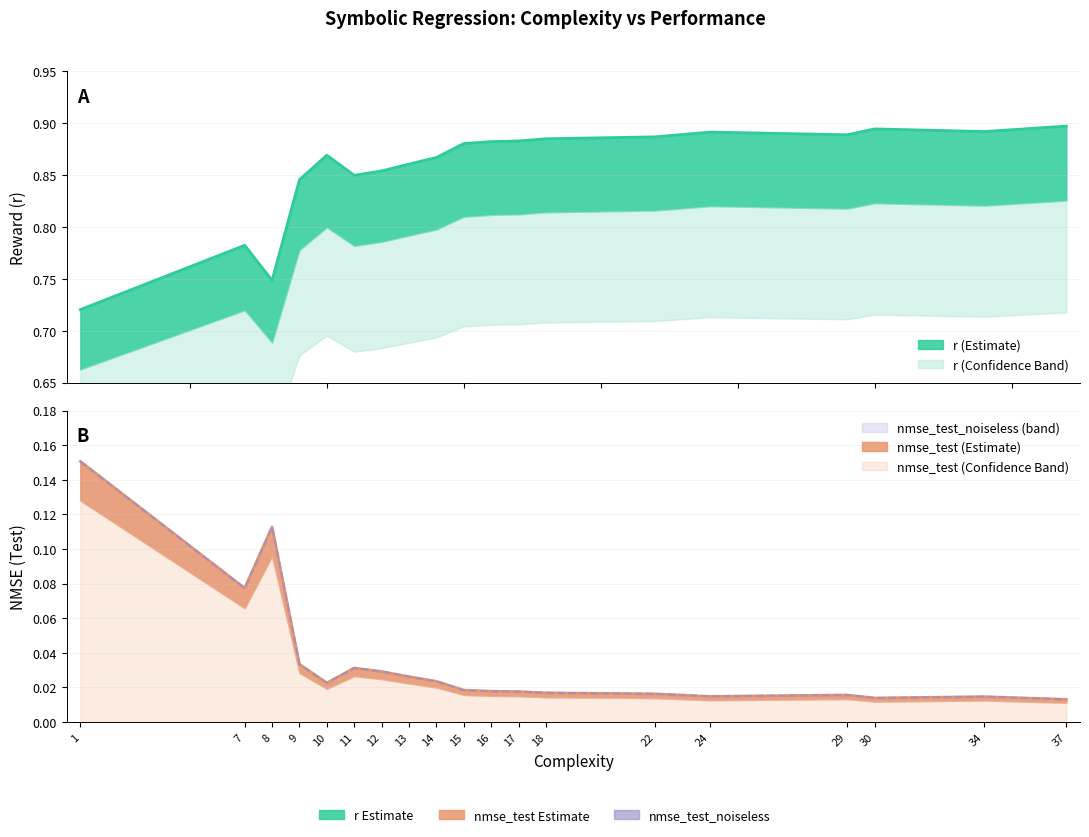

What is the lowest value of the r series?

0.7